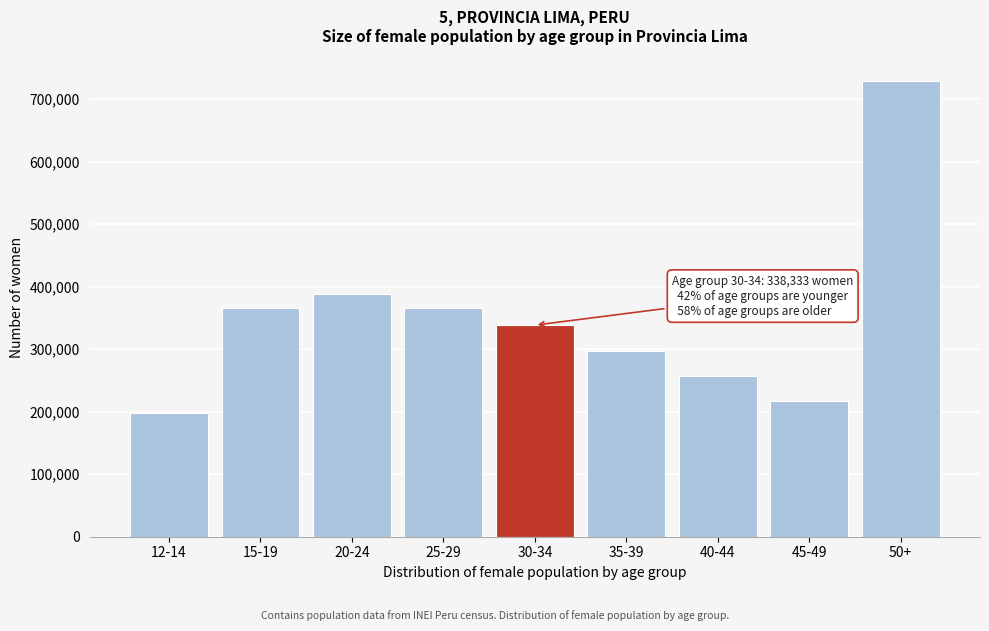

What is the difference between the second highest and minimum values?

190715